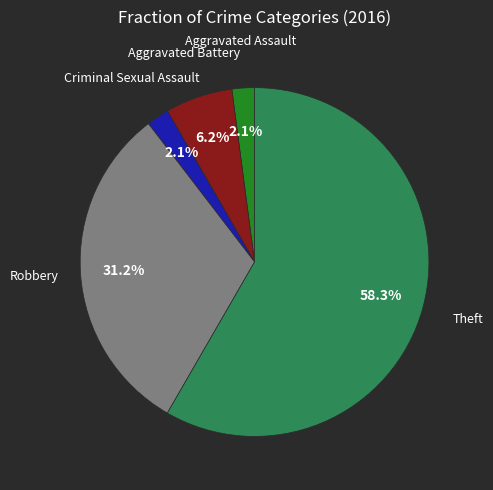

Does any single category account for the majority?

Yes